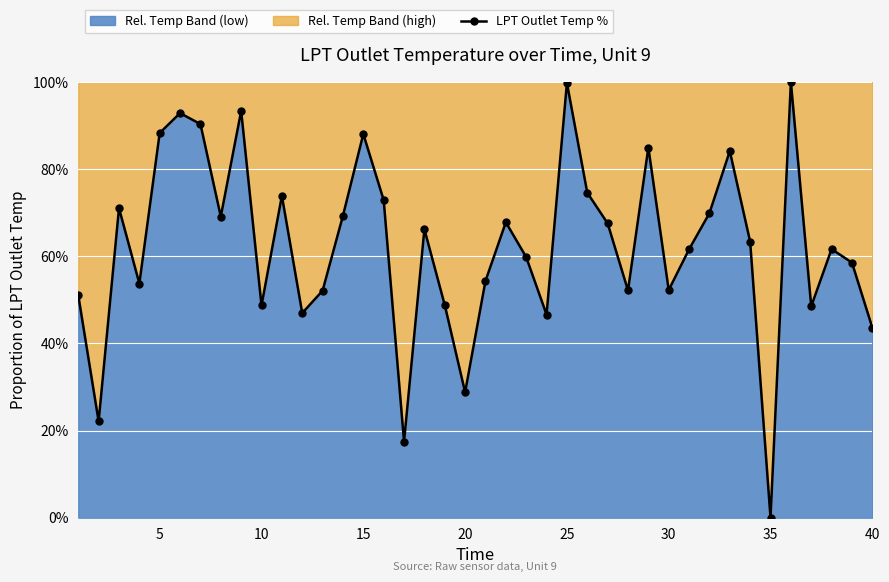

Read the value at 10.

48.7